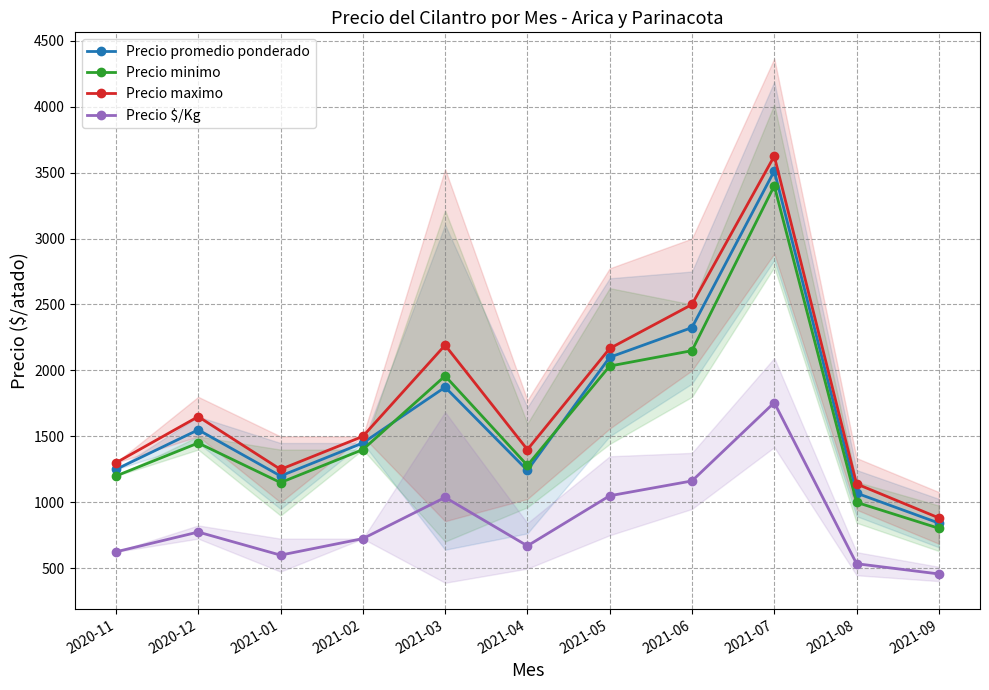

What is the value of the Precio promedio ponderado point at the 7th from the left?

2100.0